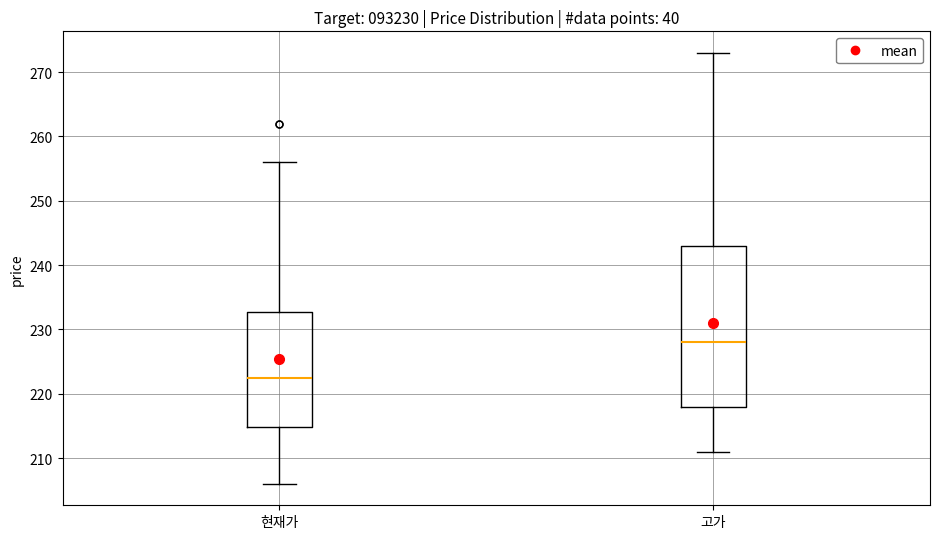

Where is the lower edge of the box for 고가 on the y-axis? The values are not printed on the chart, so give them approximately, as read against the axis.

218